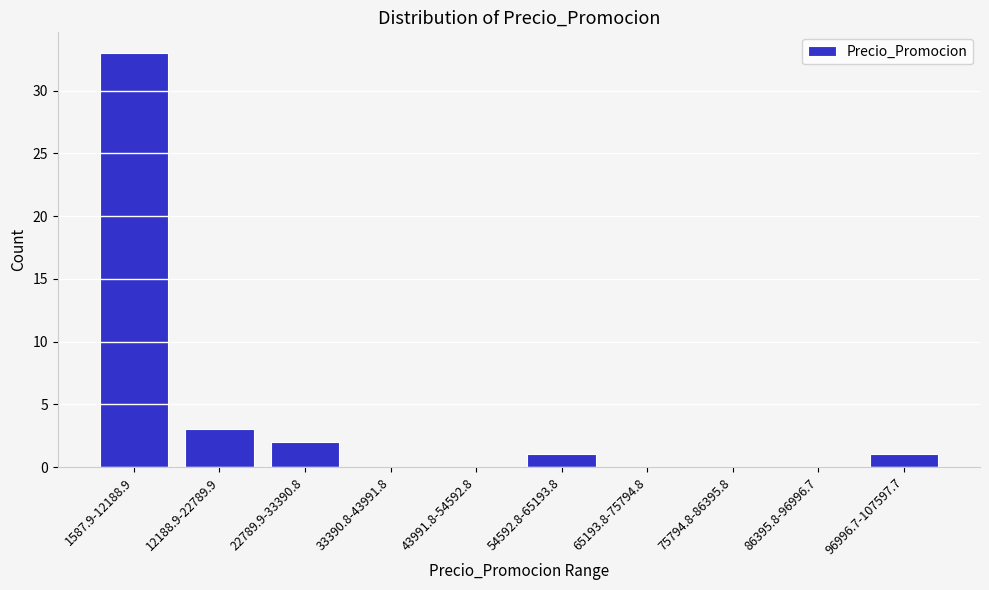

Reading left to right, list all the values displayed in this chart.

1587.9-12188.9=33	12188.9-22789.9=3	22789.9-33390.8=2	33390.8-43991.8=0	43991.8-54592.8=0	54592.8-65193.8=1	65193.8-75794.8=0	75794.8-86395.8=0	86395.8-96996.7=0	96996.7-107597.7=1